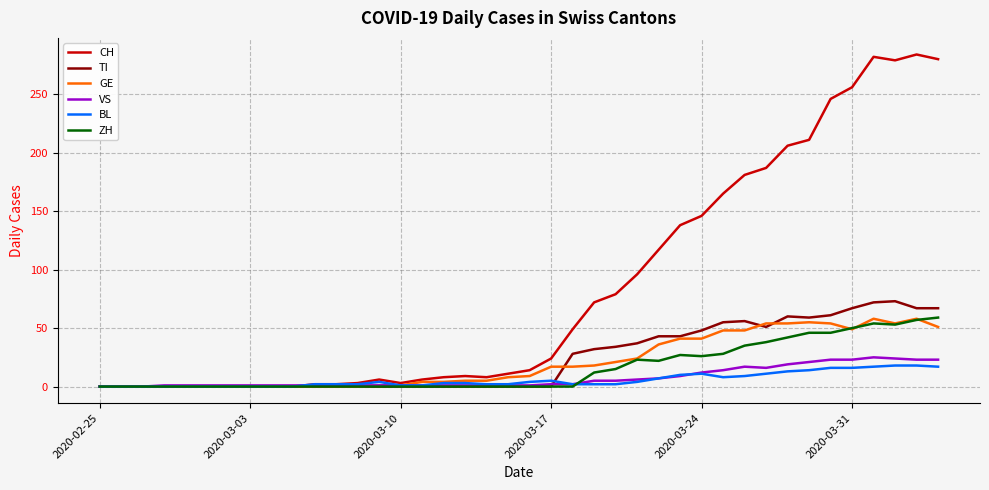

Which series has the largest range (max minus min)?

CH